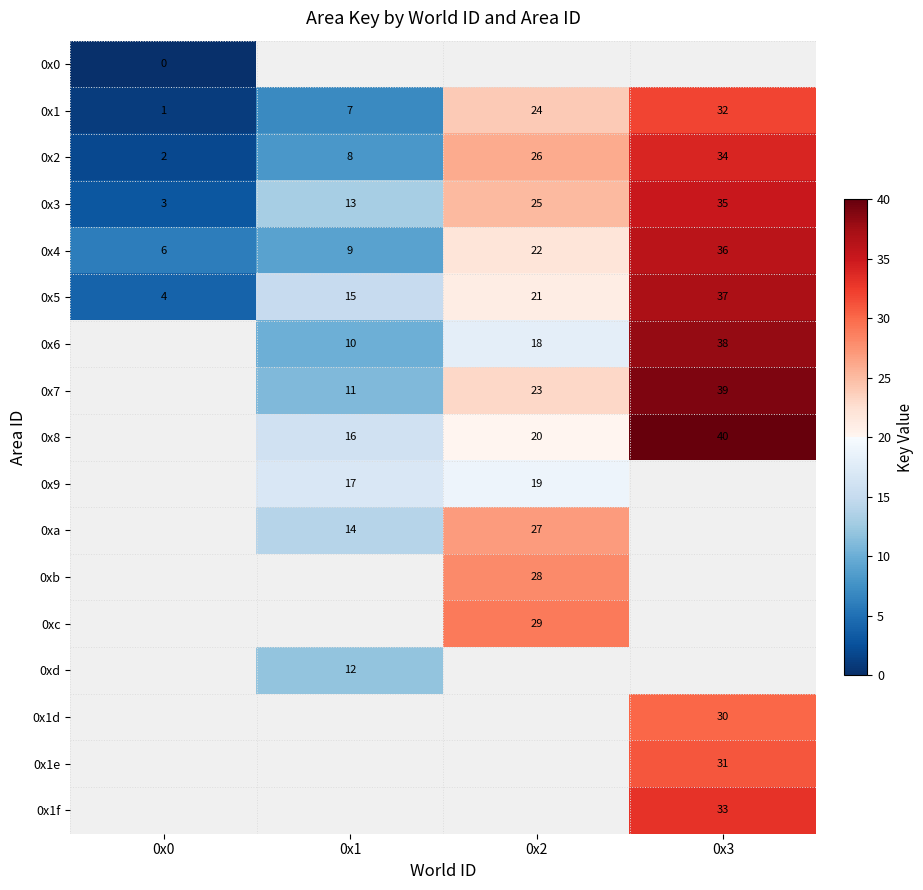

True or false: 0x1 has a value of 32 at 0x2.

False